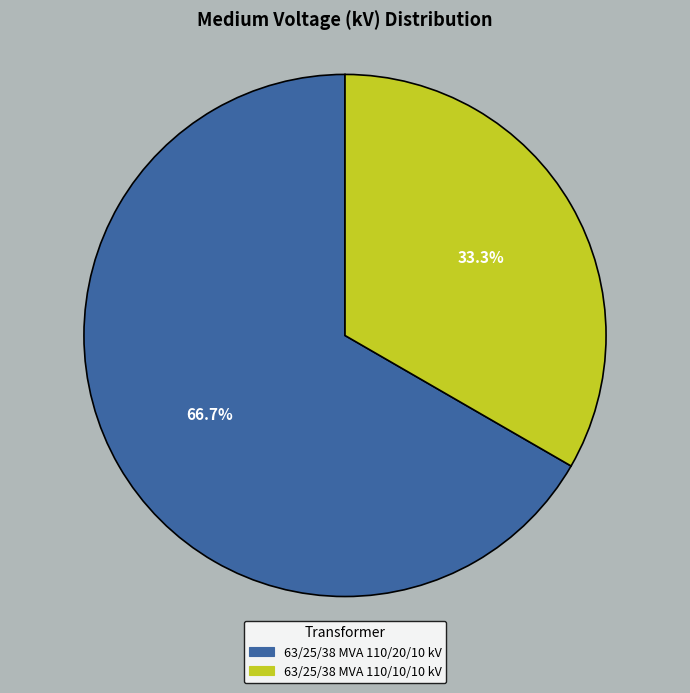

The 63/25/38 MVA 110/20/10 kV slice represents 67% of the pie. True or false?

True